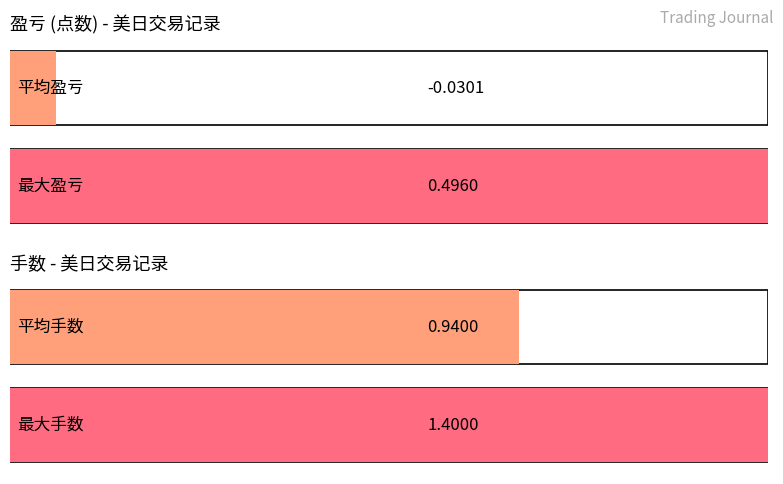

How many bars are there in each group?

2